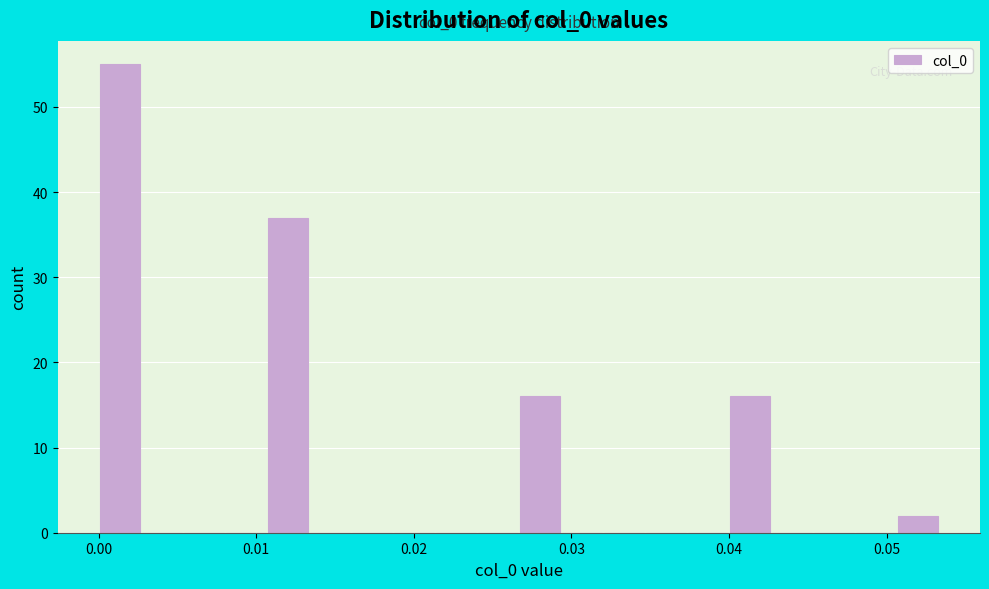

Read against the x-axis, roughly where is the centre of the tallest bar?

0.001